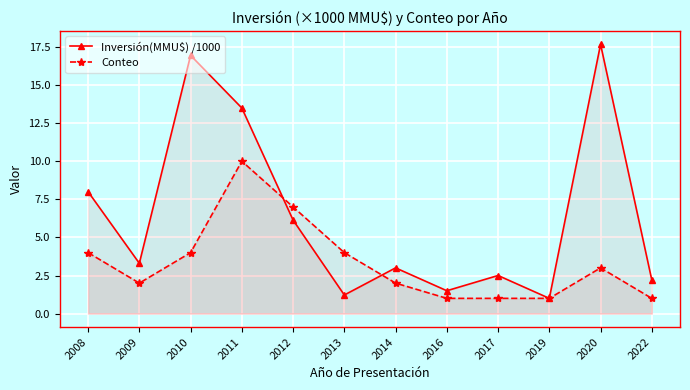

In Conteo, how many points are higher than both neighbors (excluding endpoints)?

2